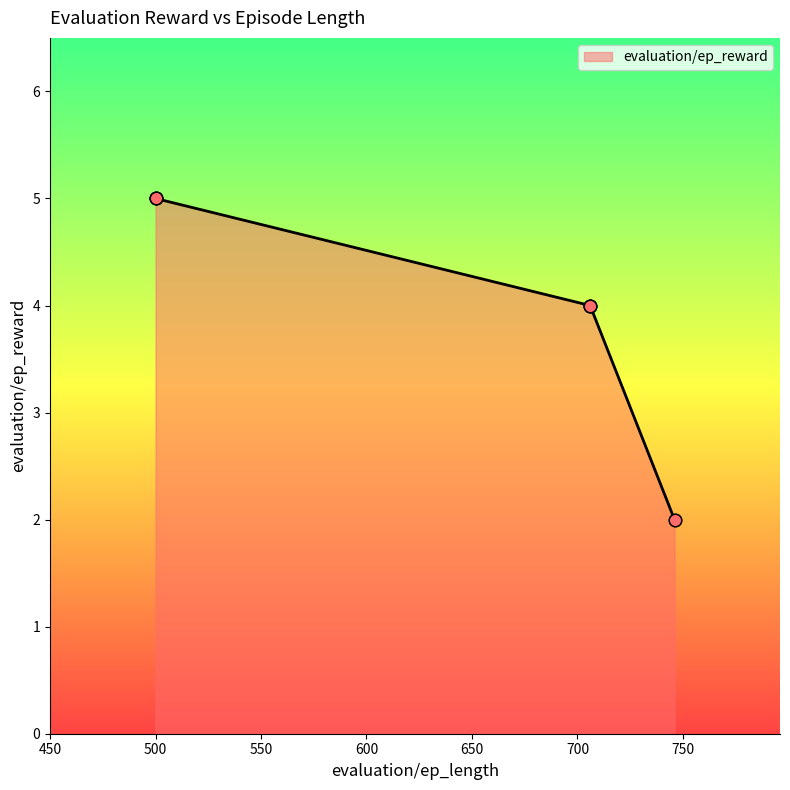

What is the change in value from 500 to 746?

-3